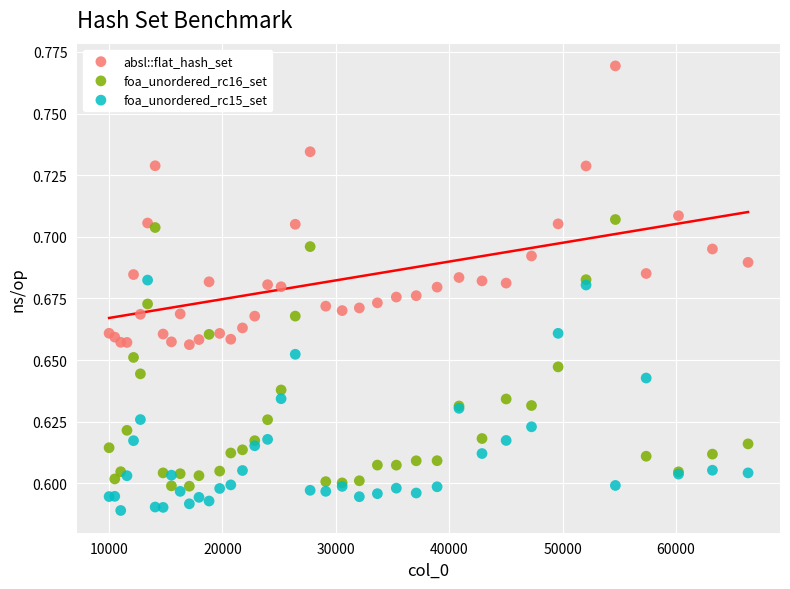

Which series contains the highest Y value?

absl::flat_hash_set